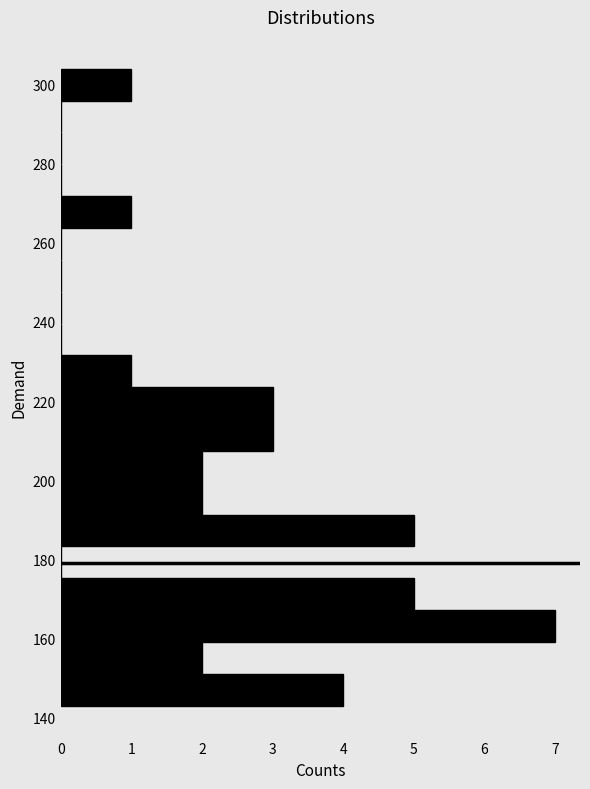

Reading bottom to top, transcribe this chart: for each bar, give the range it covers on the y-axis and its length. Neither the bar edges nor the lengths are printed on the chart, so give them approximately, as read against the axes.

144 to 152: 4
152 to 160: 2
160 to 168: 7
168 to 176: 5
176 to 184: 0
184 to 192: 5
192 to 200: 2
200 to 208: 2
208 to 216: 3
216 to 224: 3
224 to 232: 1
232 to 240: 0
240 to 248: 0
248 to 256: 0
256 to 264: 0
264 to 272: 1
272 to 280: 0
280 to 288: 0
288 to 296: 0
296 to 304: 1